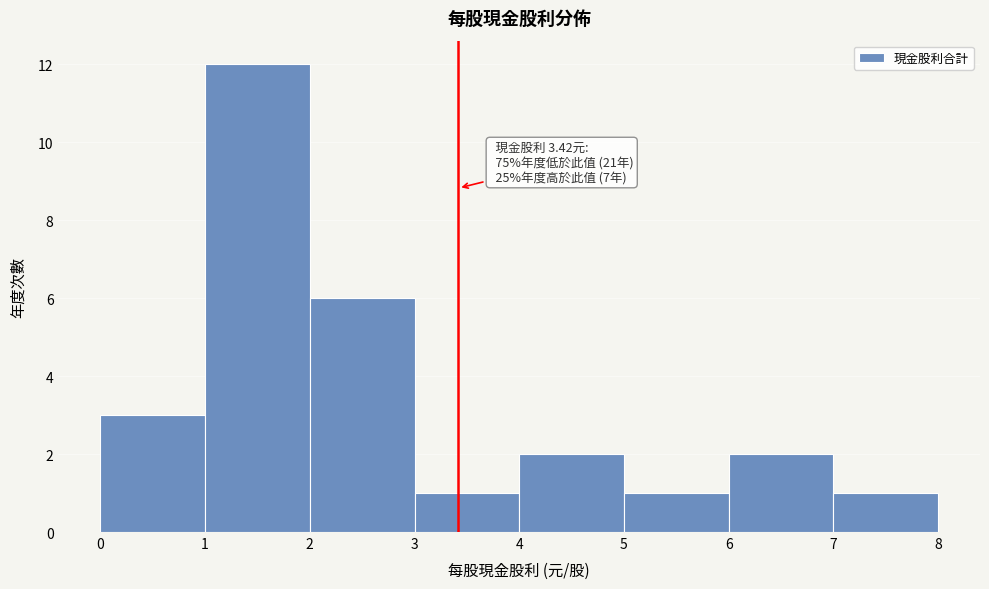

Which range on the x-axis has the tallest bar?

1 to 2